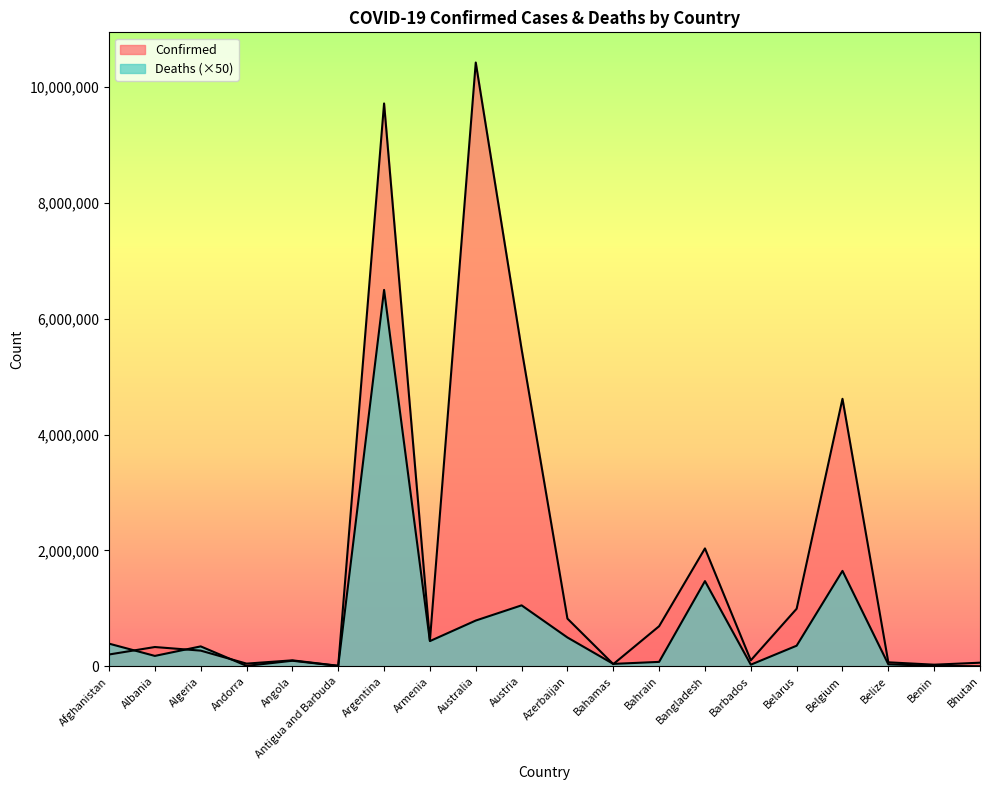

Rank the categories by Deaths value from lowest to highest.

Bhutan, Antigua and Barbuda, Andorra, Benin, Barbados, Belize, Bahamas, Bahrain, Angola, Albania, Algeria, Belarus, Afghanistan, Armenia, Azerbaijan, Australia, Austria, Bangladesh, Belgium, Argentina